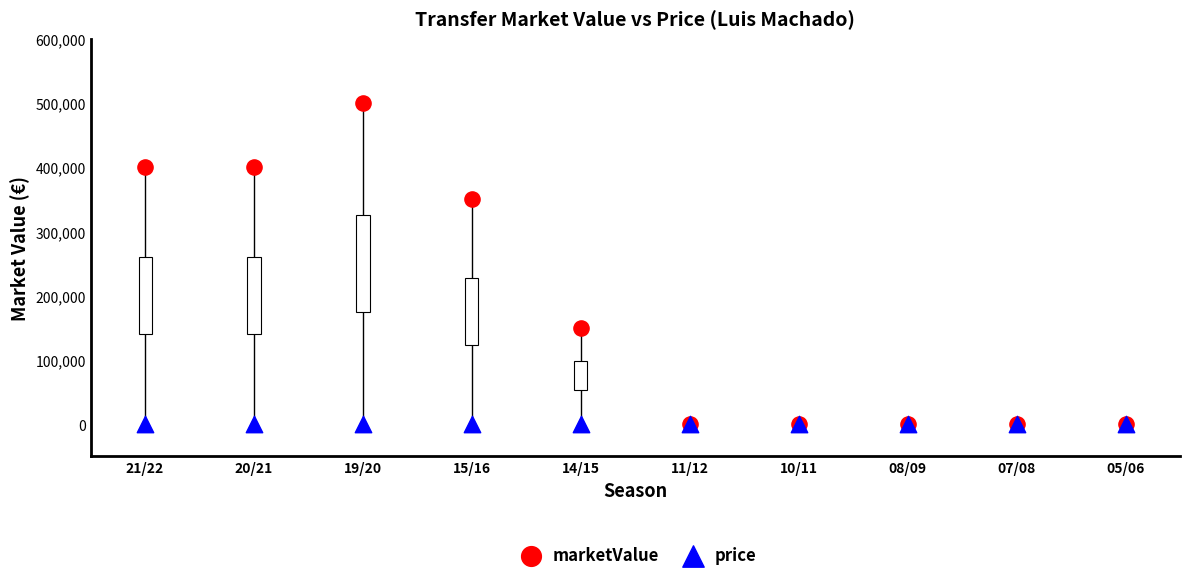

What are all the series names shown in the legend?

marketValue, price